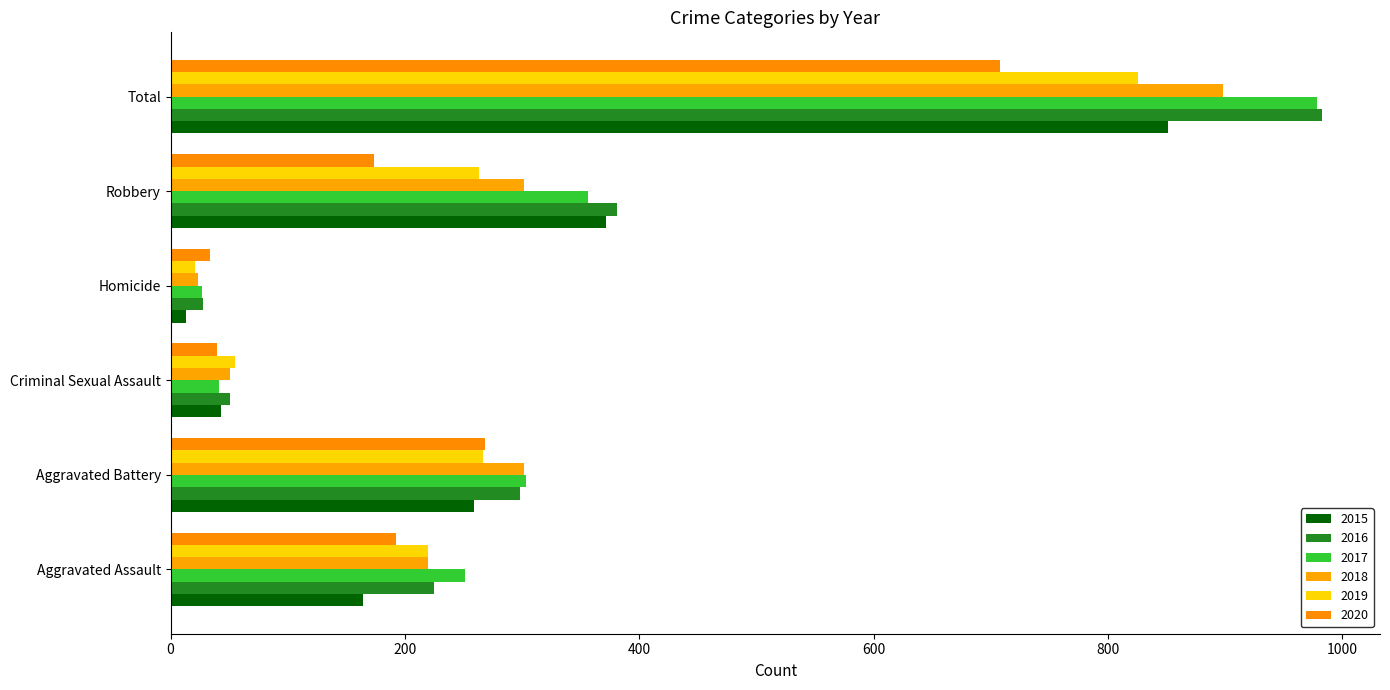

What is the value of the 2016 bar at the 5th from the left?

381